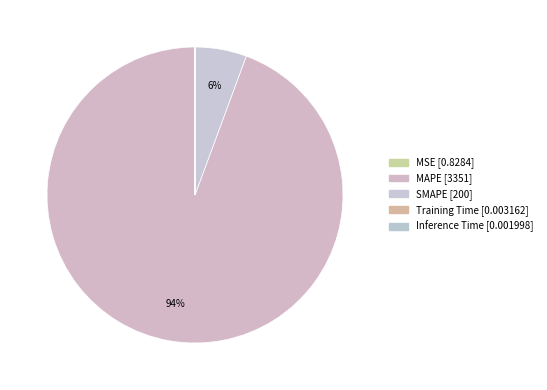

To the nearest percent, what is the difference between the MSE and SMAPE slice percentages?

6%